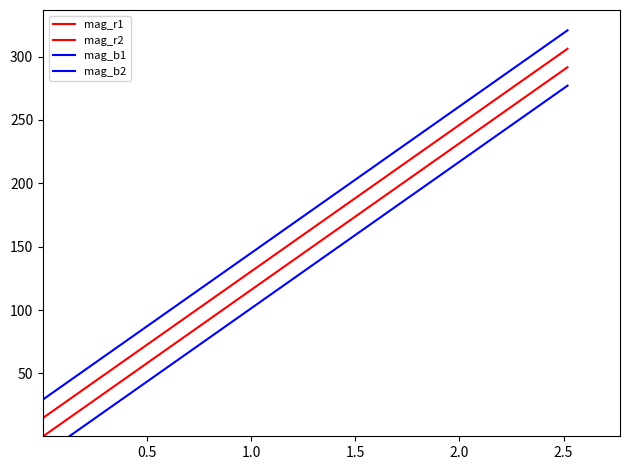

At 0.5, list the series in order from smallest to largest.

mag_b1, mag_r1, mag_r2, mag_b2